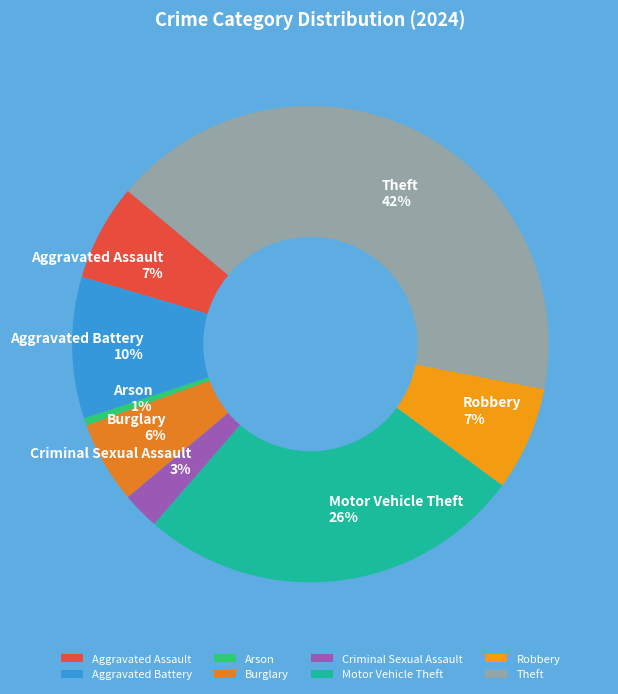

Does any single category account for the majority?

No